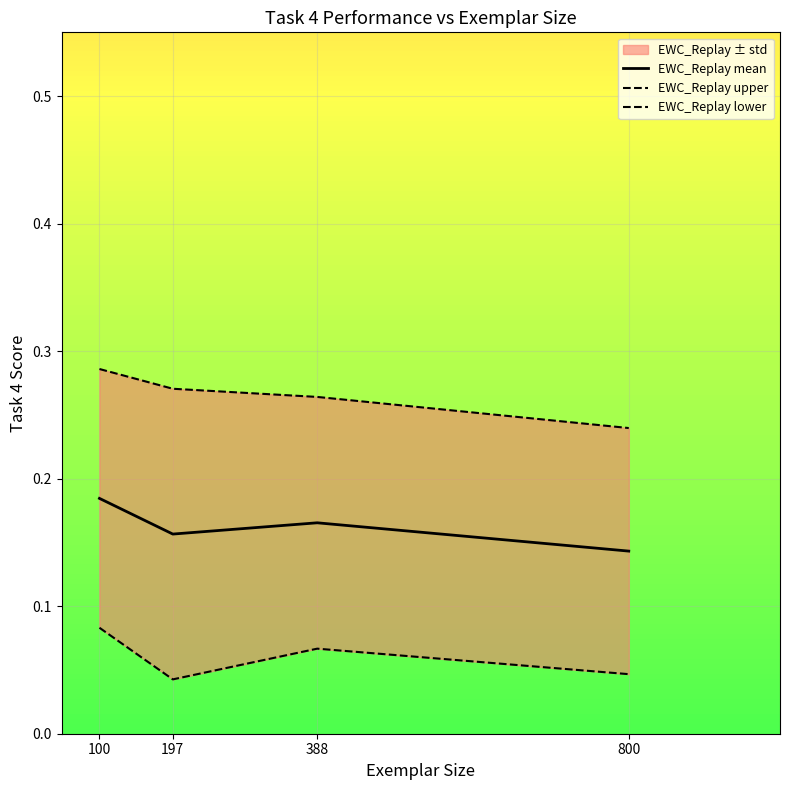

Is the value of EWC_Replay lower at 800 greater than the value of EWC_Replay mean at 197?

No